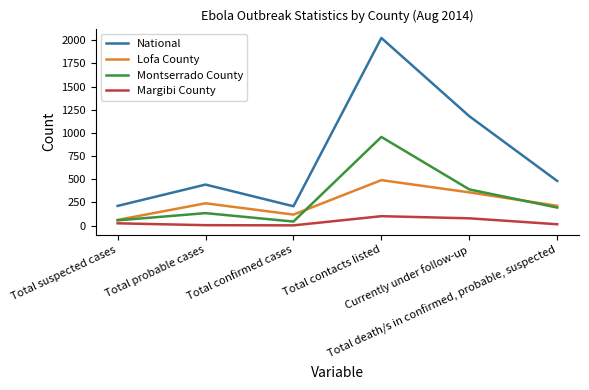

Rank the series by their maximum value, from lowest to highest.

Margibi County, Lofa County, Montserrado County, National